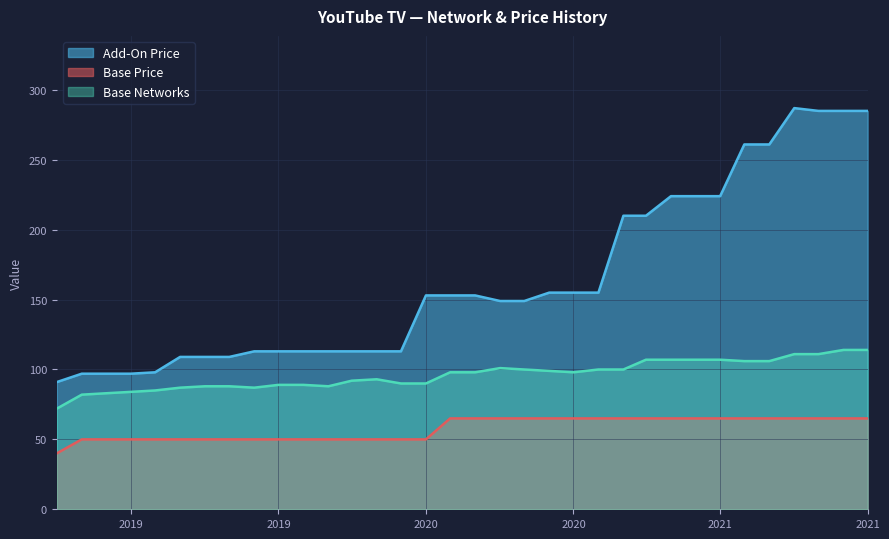

Does the chart display data point markers on the line(s)?

No